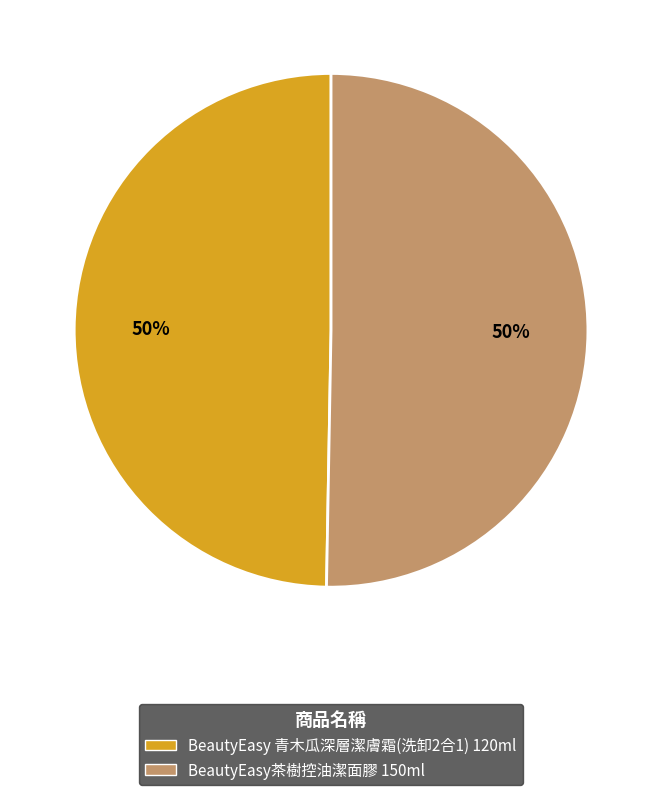

Do BeautyEasy茶樹控油潔面膠 150ml and BeautyEasy 青木瓜深層潔膚霜(洗卸2合1) 120ml together represent more than half of the pie?

Yes